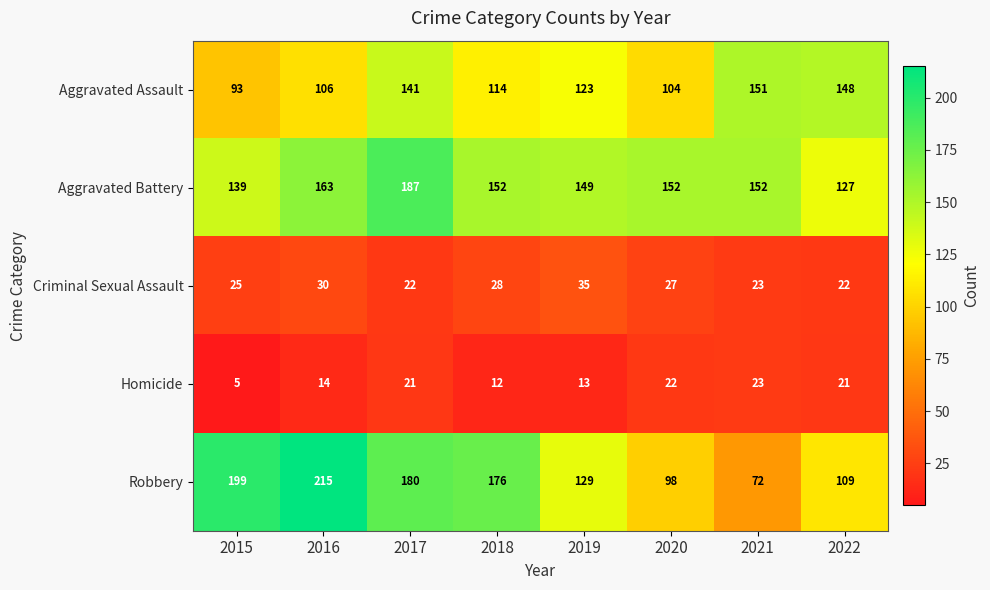

What is the maximum value shown in the chart?

215